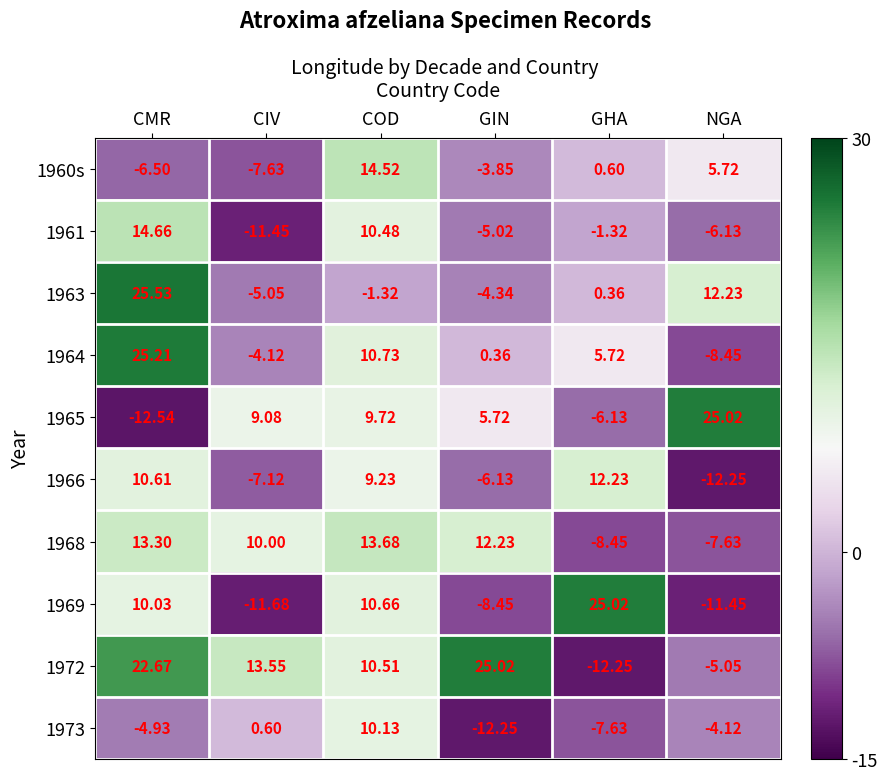

Between COD and GIN, which series saw the biggest shift?

1973